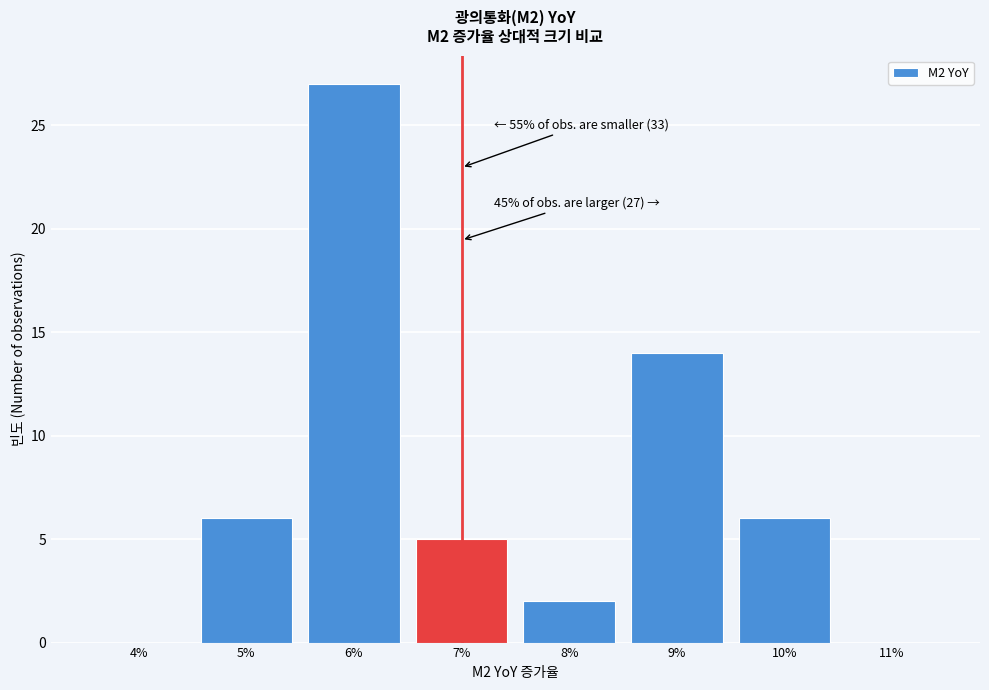

Reading right to left, extract all data points from this chart.

11%=0	10%=6	9%=14	8%=2	7%=5	6%=27	5%=6	4%=0